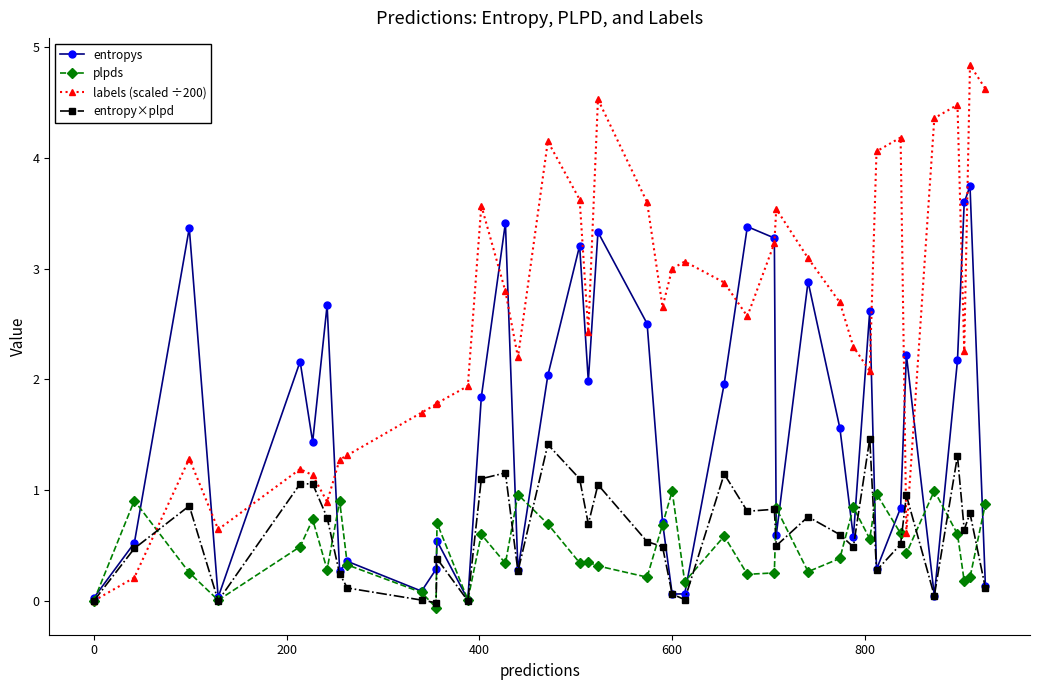

Which series has the largest total across all categories?

labels (scaled ÷200)